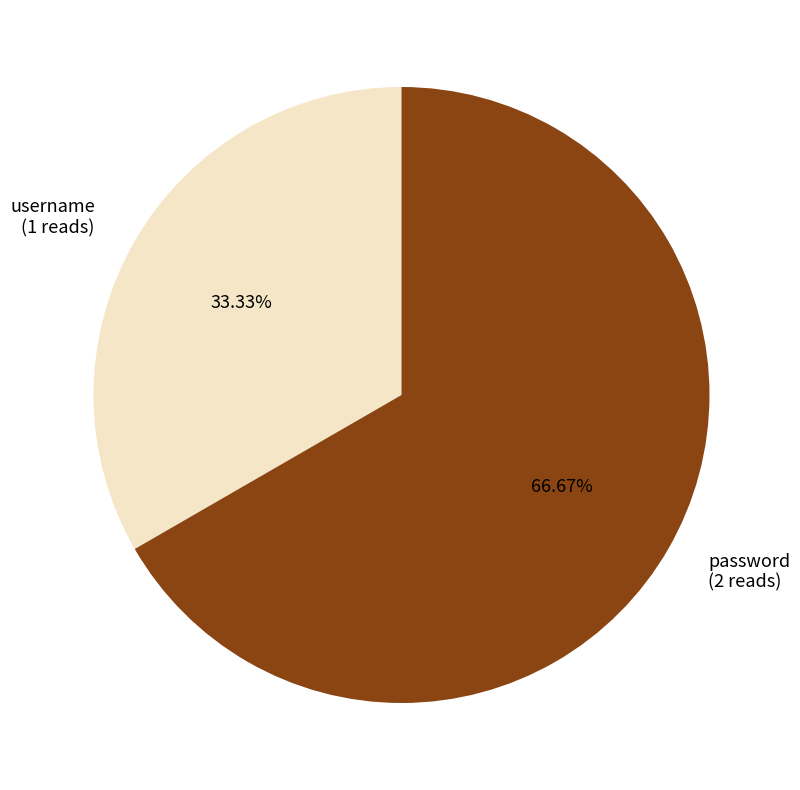

Which category has the biggest portion of the pie?

password